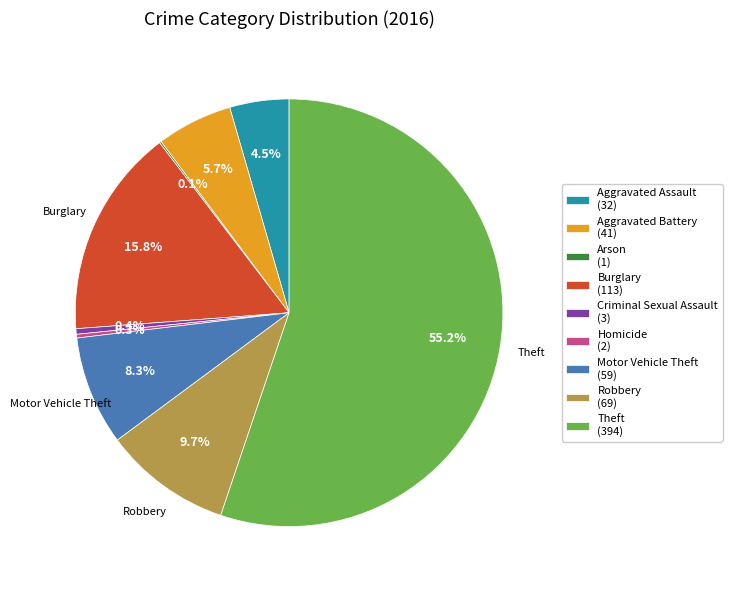

Combined, what portion of the pie is Theft (394) and Homicide (2)?

55.5%